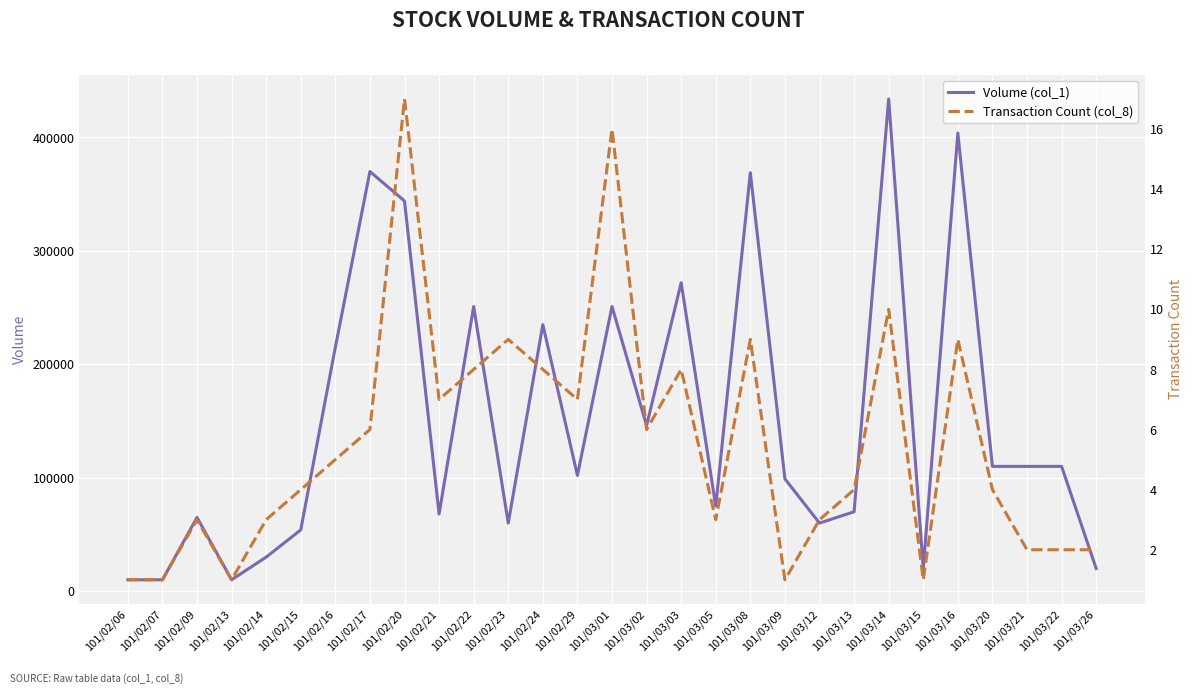

True or false: Transaction Count (col_8) has more than 0 points higher than both neighbors.

True